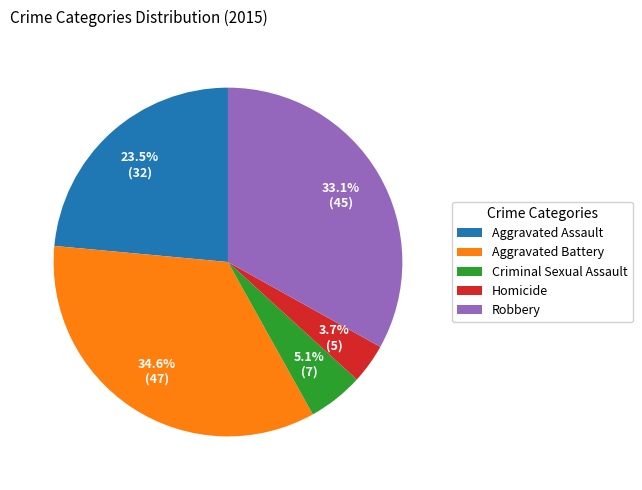

To the nearest percent, what is the difference between the Homicide and Robbery slice percentages?

29%